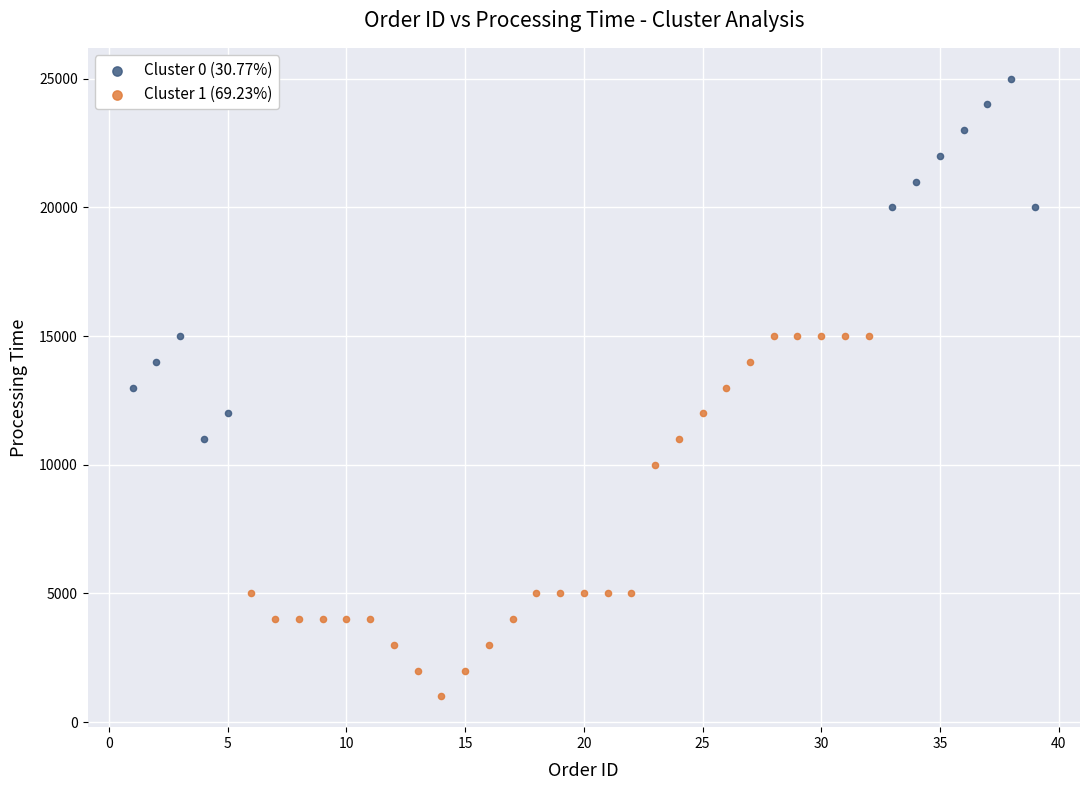

Which series contains the highest Y value?

Cluster 0 (30.77%)